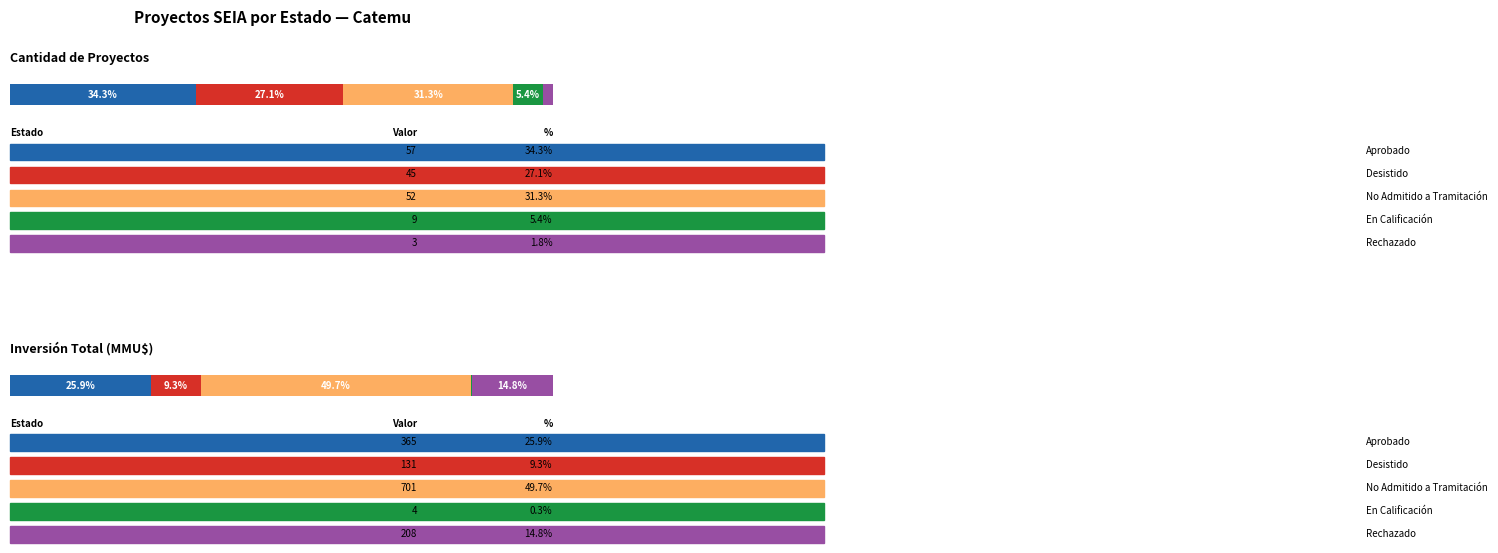

List the series in order of their peak value, lowest first.

Rechazado, En Calificación, Desistido, No Admitido a Tramitación, Aprobado